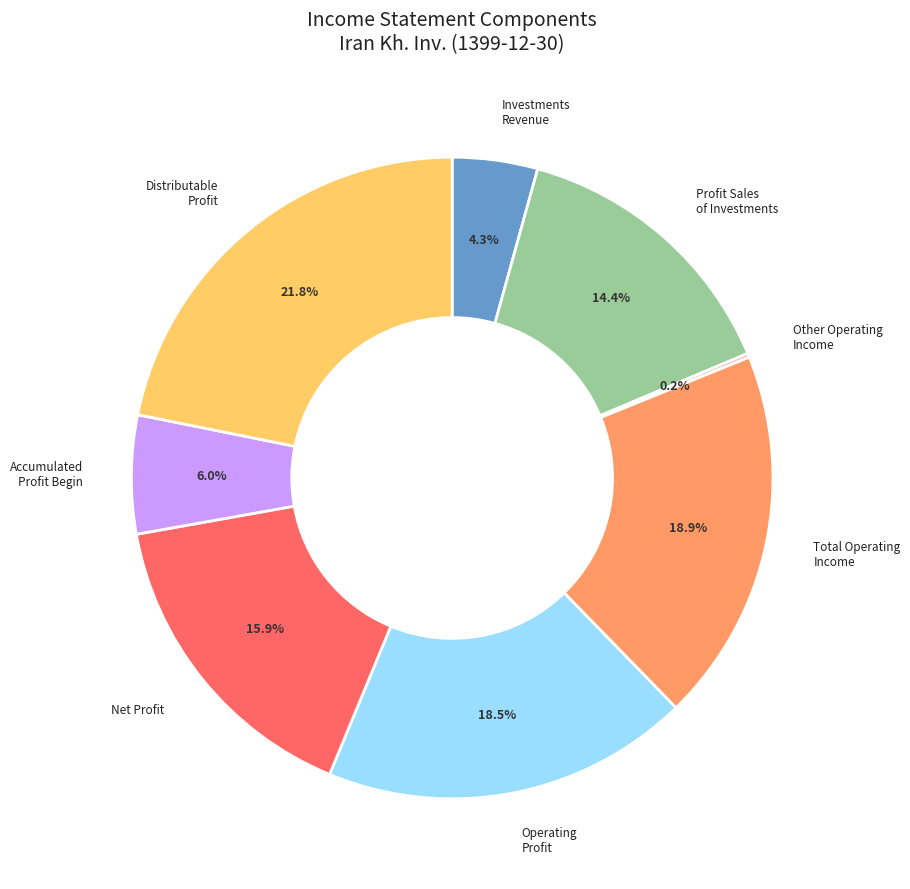

Does any single category account for the majority?

No